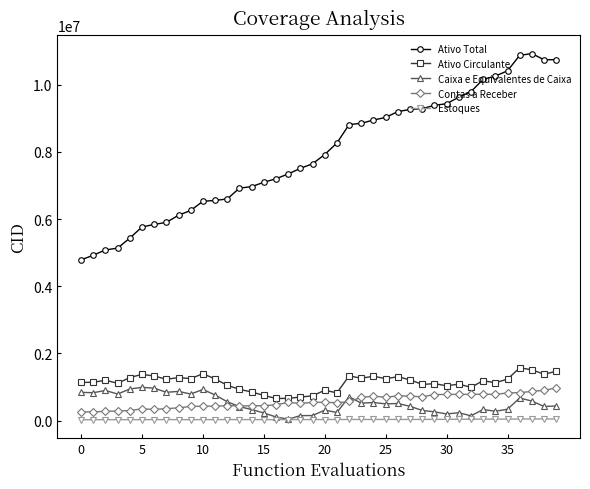

True or false: Ativo Circulante has more than 2 interior local peaks.

True